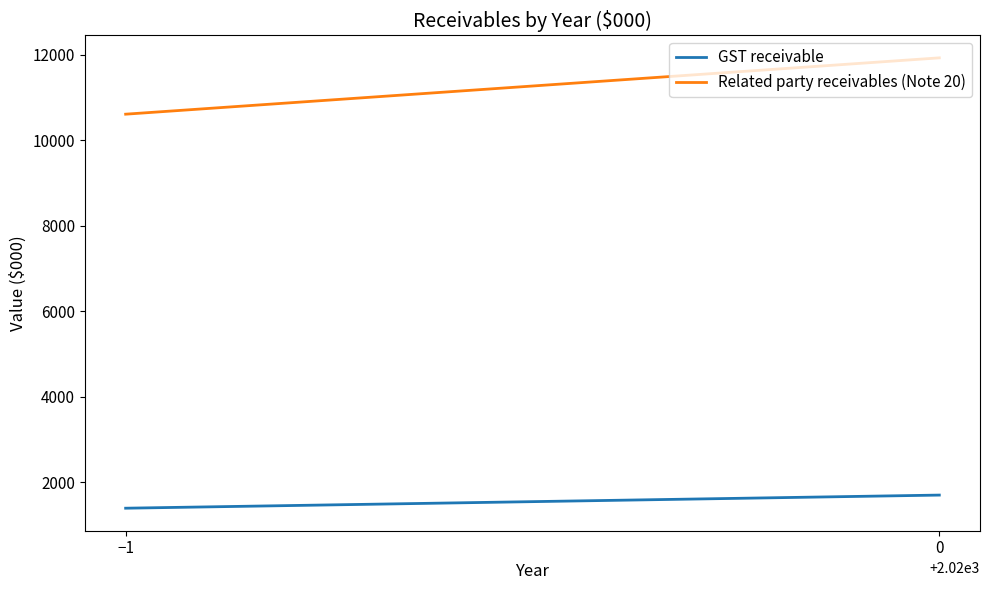

What is the minimum value shown in the chart?

1390